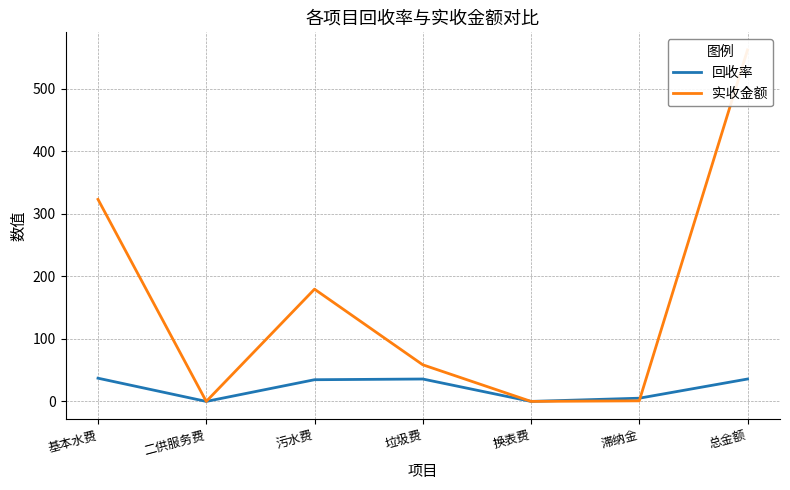

How many times do 回收率 and 实收金额 cross each other?

1